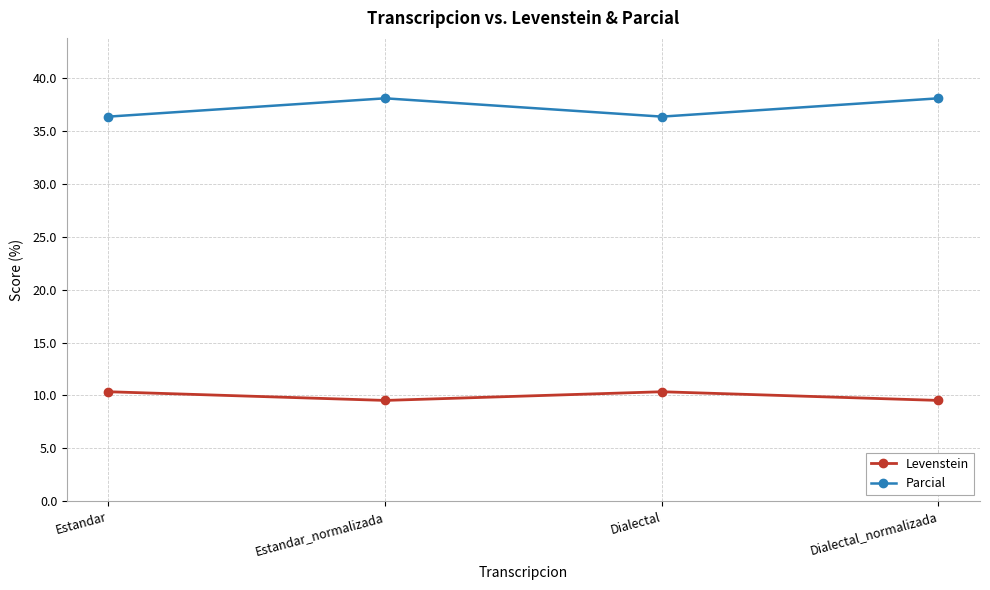

What is the sum of all Levenstein values?

39.7